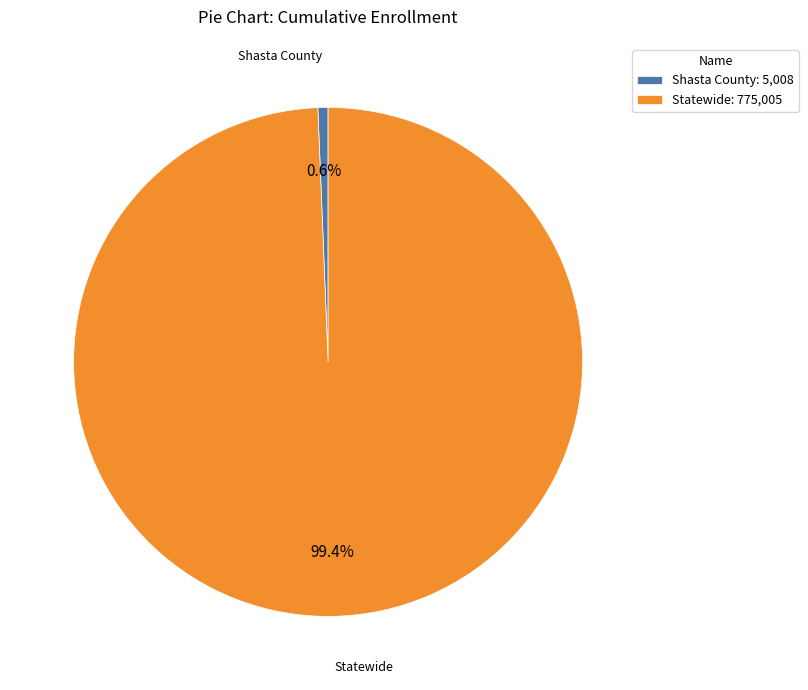

Does any single category account for the majority?

Yes